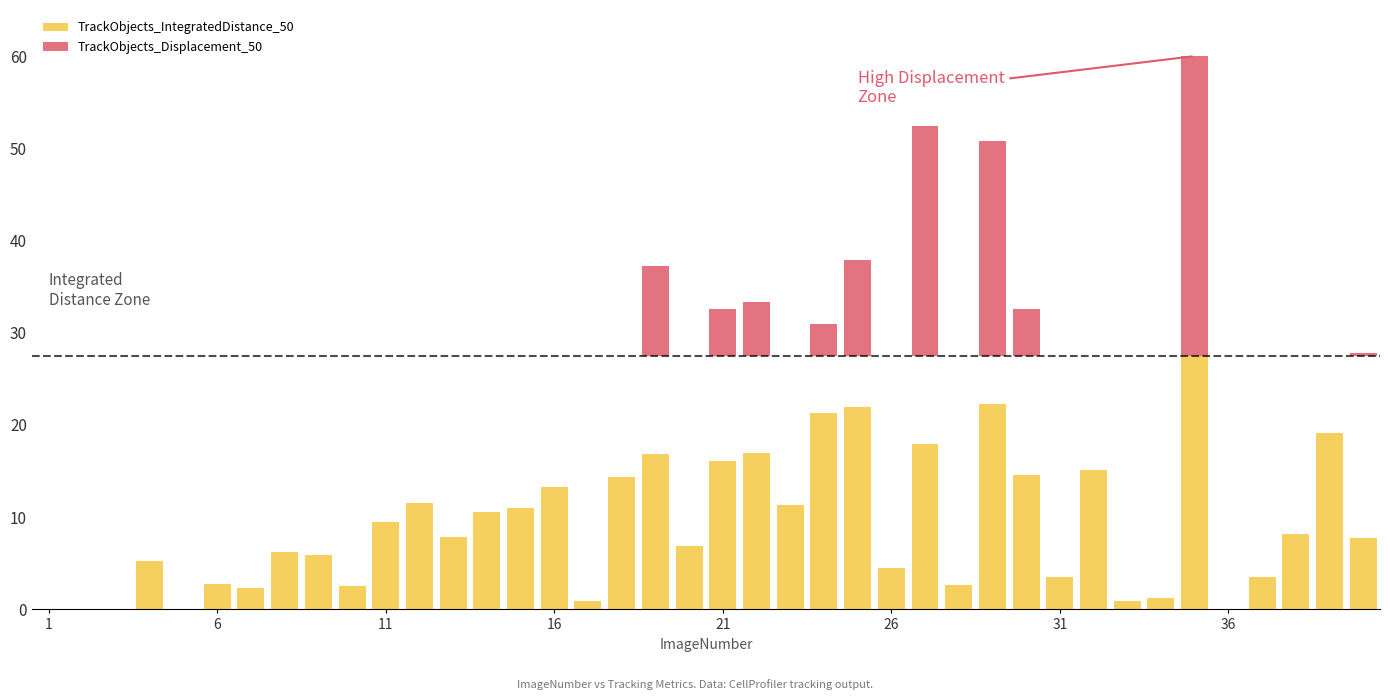

Is it true that TrackObjects_IntegratedDistance_50 equals 3.5 at 19?

False